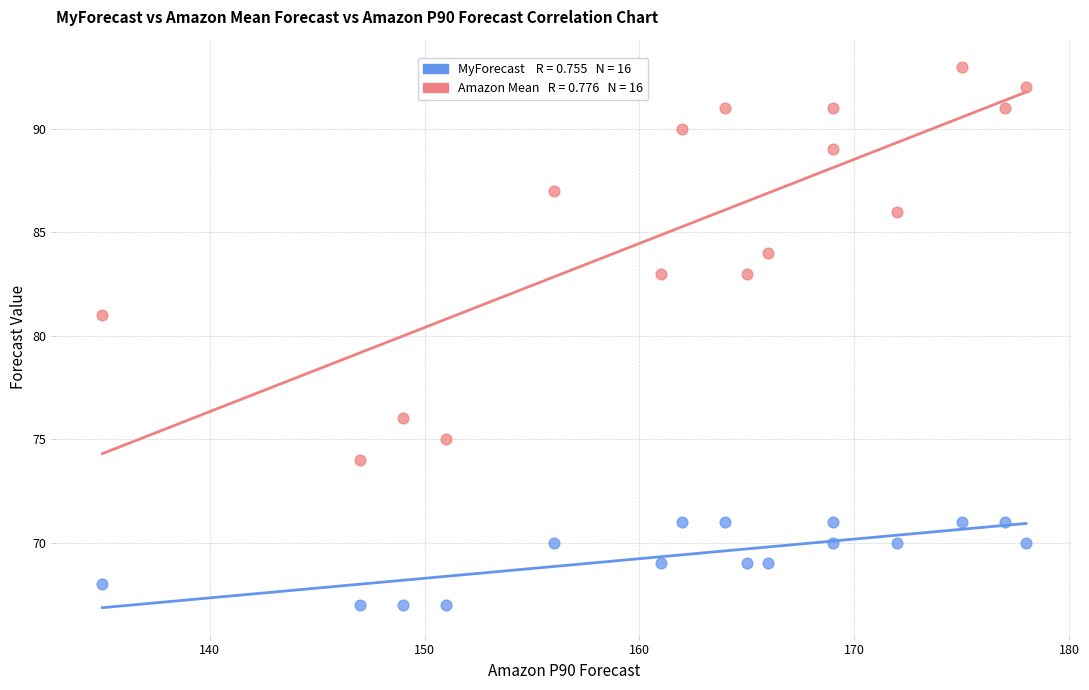

Across all data points, what is the range of X values (max minus min)?

43